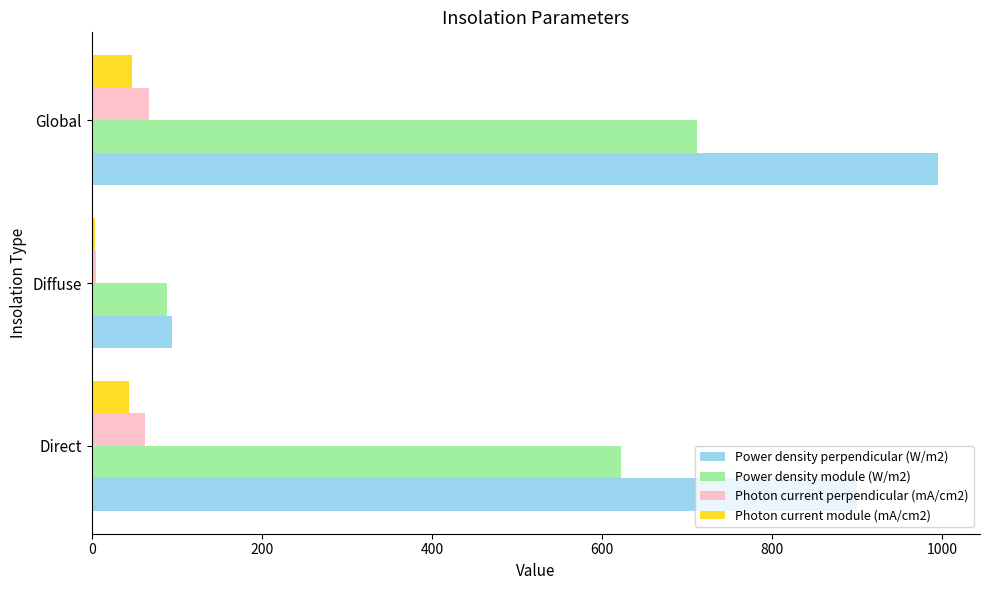

Which category has the highest value in the Power density module (W/m2) series?

Global